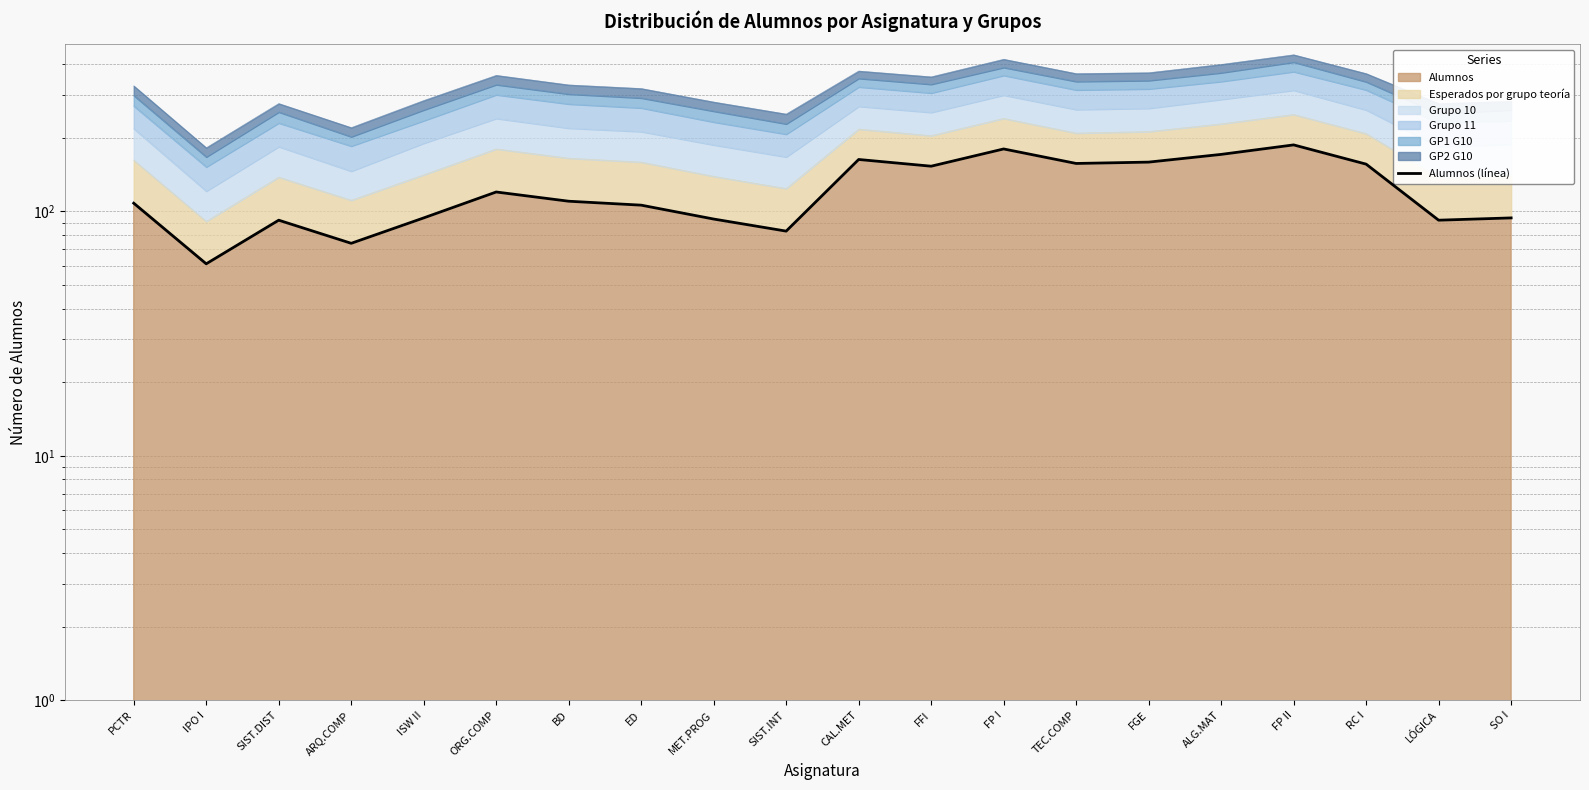

Approximately how many times larger is the value at IPO I compared to PCTR?

0.6